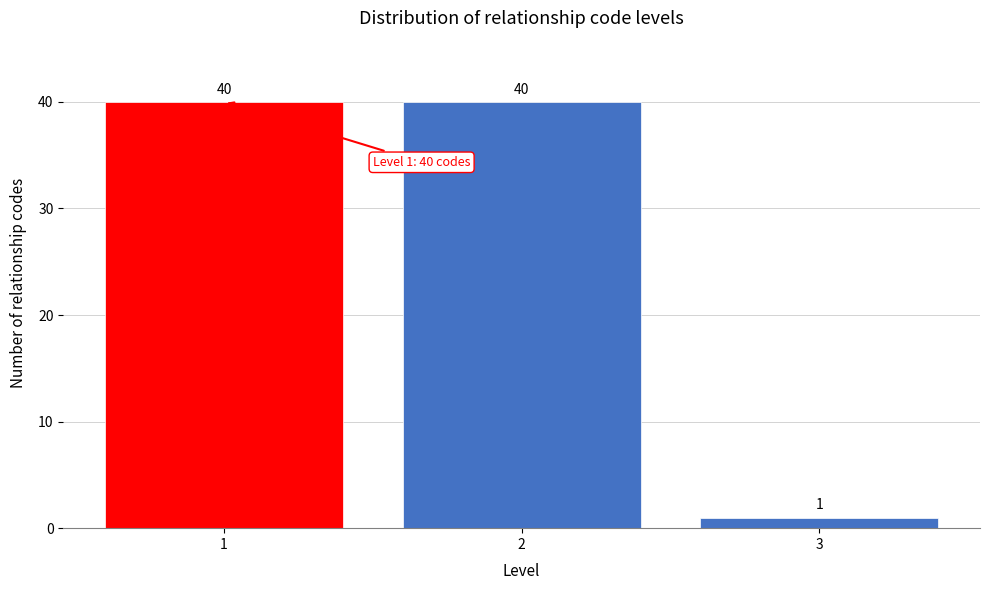

Reading left to right, list all the values displayed in this chart.

1=40	2=40	3=1